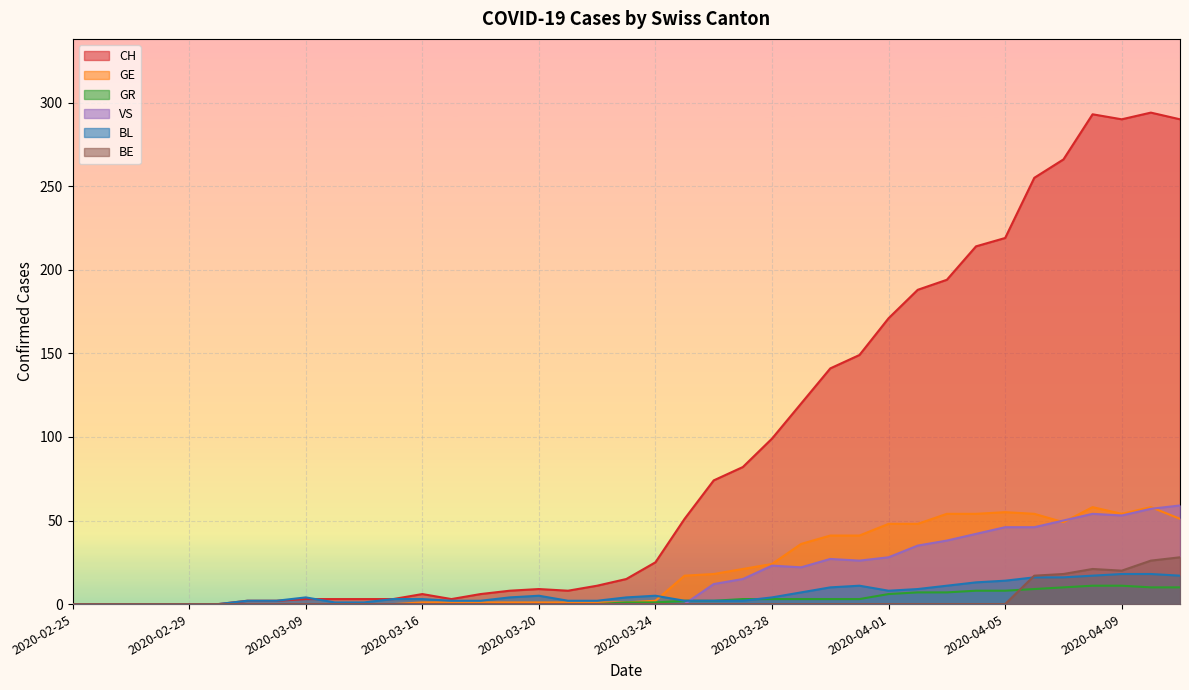

True or false: CH and GE cross at least once.

False